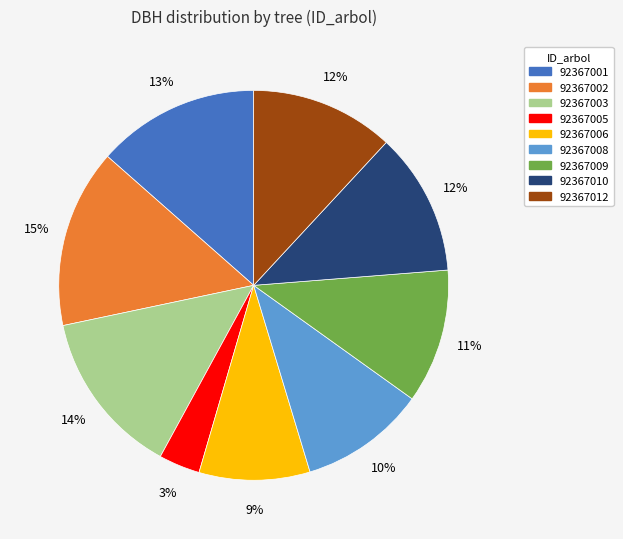

Between 92367006 and 92367003, which is larger?

92367003